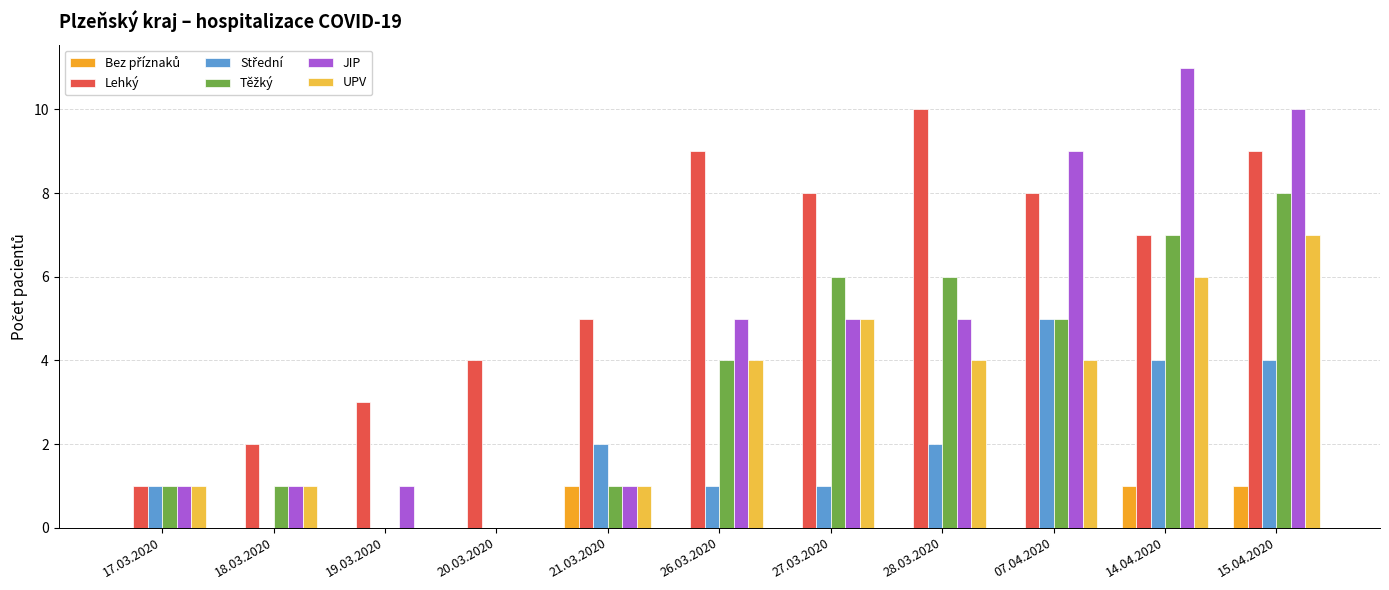

What is the sum of the JIP values at 21.03.2020 and 27.03.2020?

6